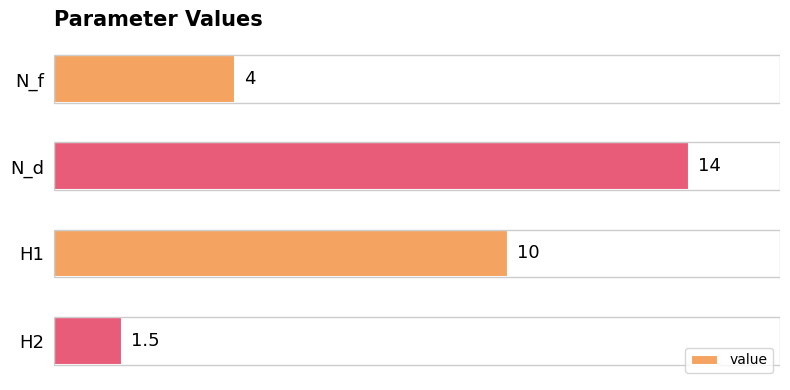

Which category has the lowest value across all series?

H2